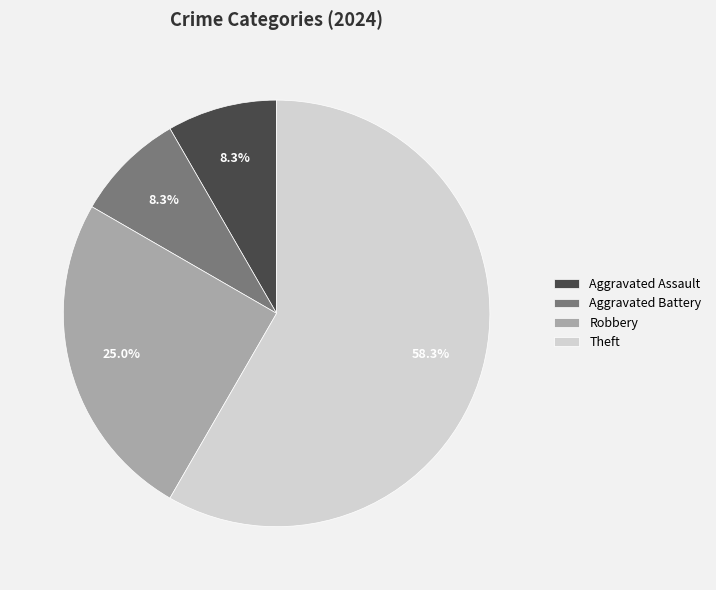

Is there any slice that represents more than half of the pie?

Yes